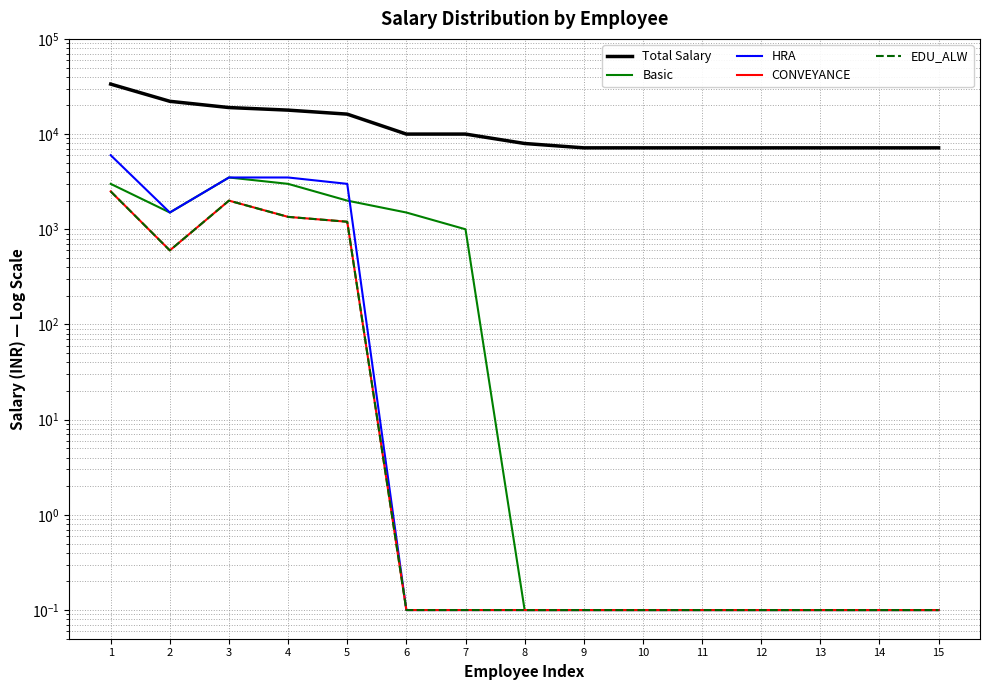

True or false: Total Salary and HRA cross at least once.

False